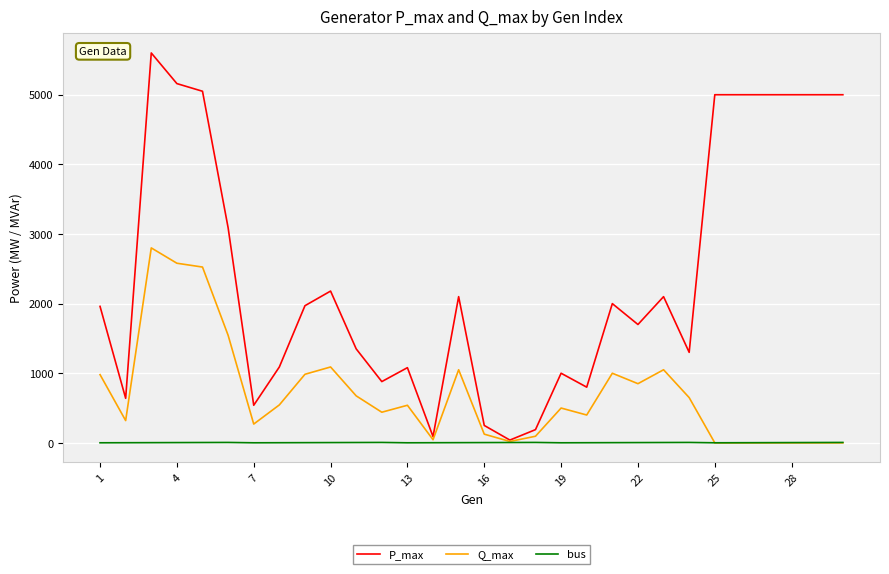

How many bus values are between 2 and 5?

20